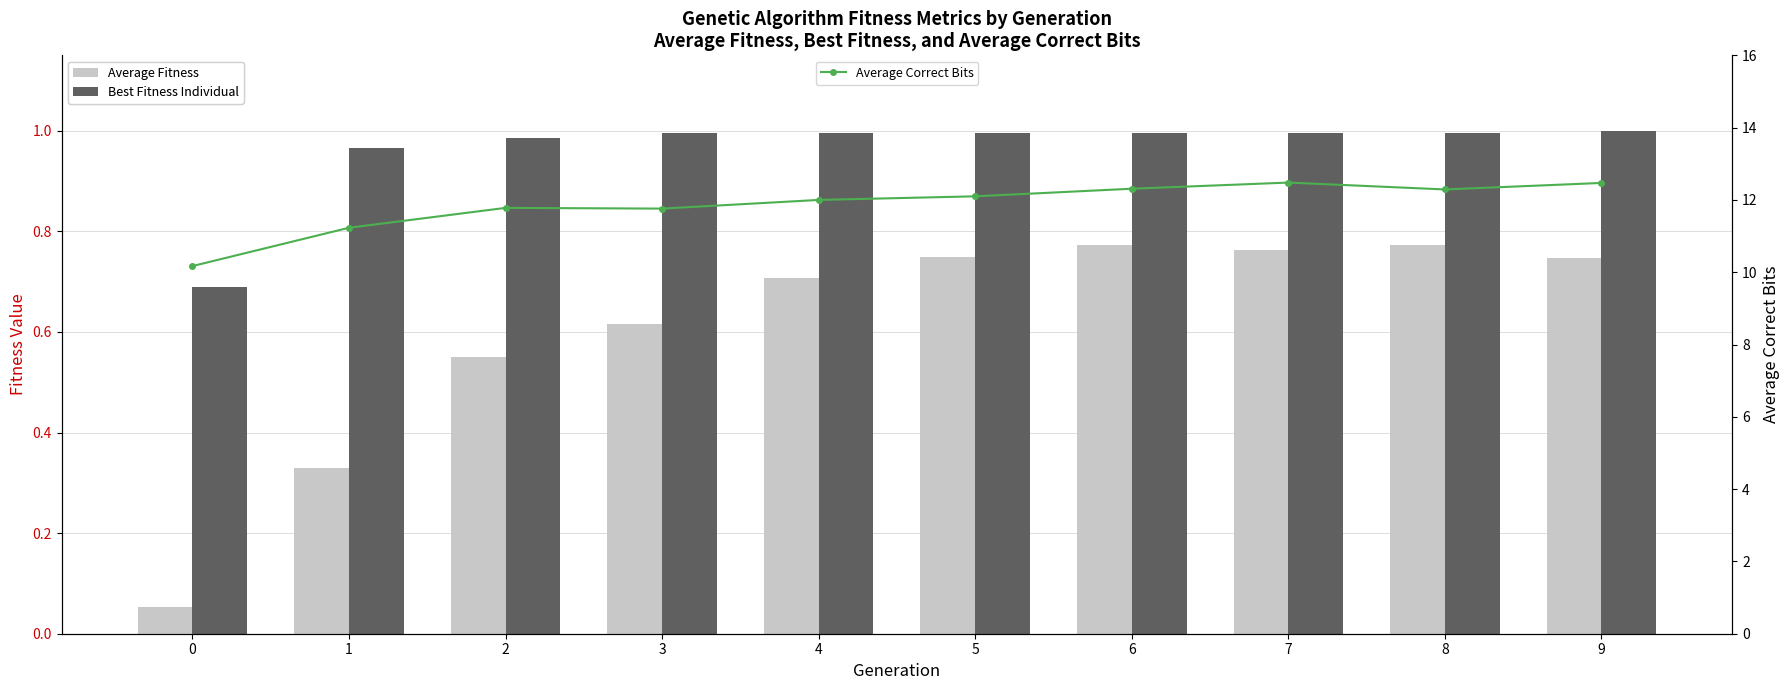

What is the smallest value displayed?

0.1